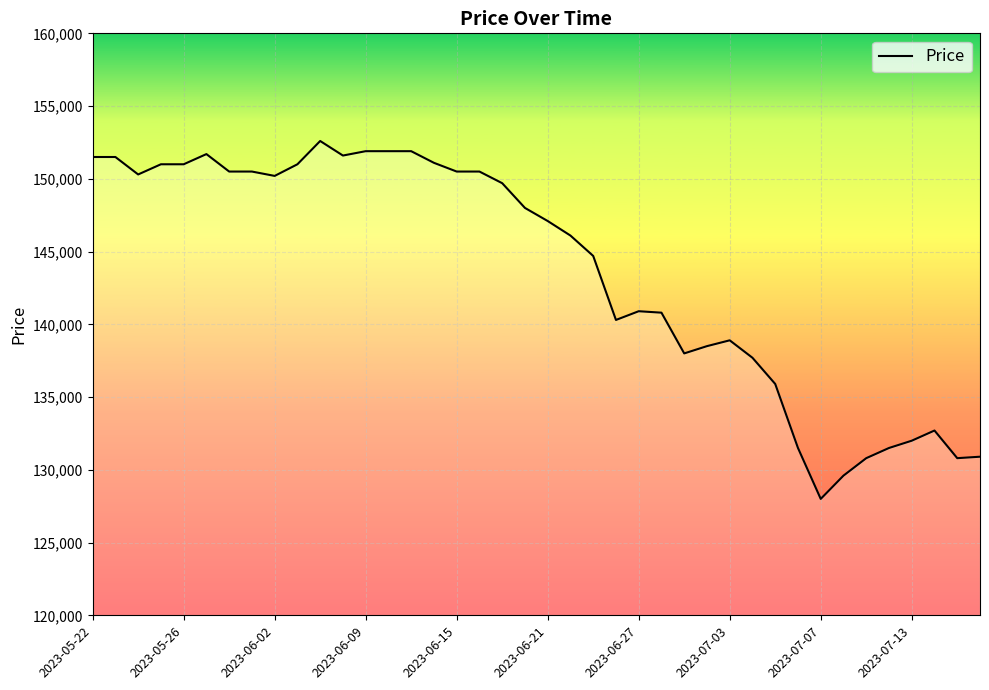

Between 2023-07-07 and 10, which is larger?

10